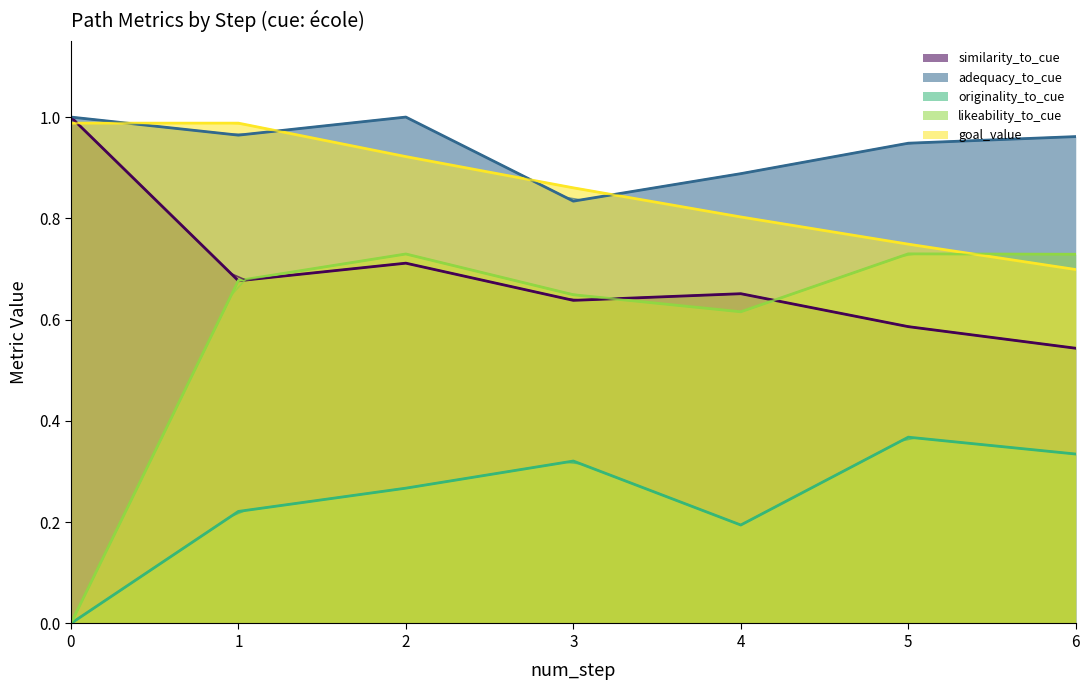

How many times do similarity_to_cue and likeability_to_cue cross each other?

3